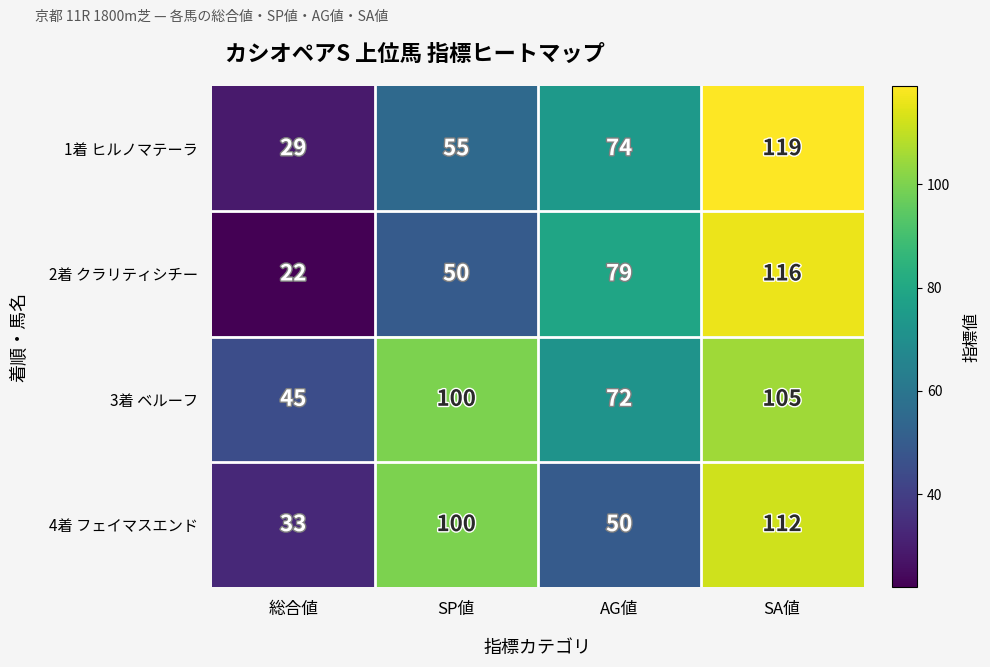

Rank the series by their maximum value, from lowest to highest.

3着 ベルーフ, 4着 フェイマスエンド, 2着 クラリティシチー, 1着 ヒルノマテーラ